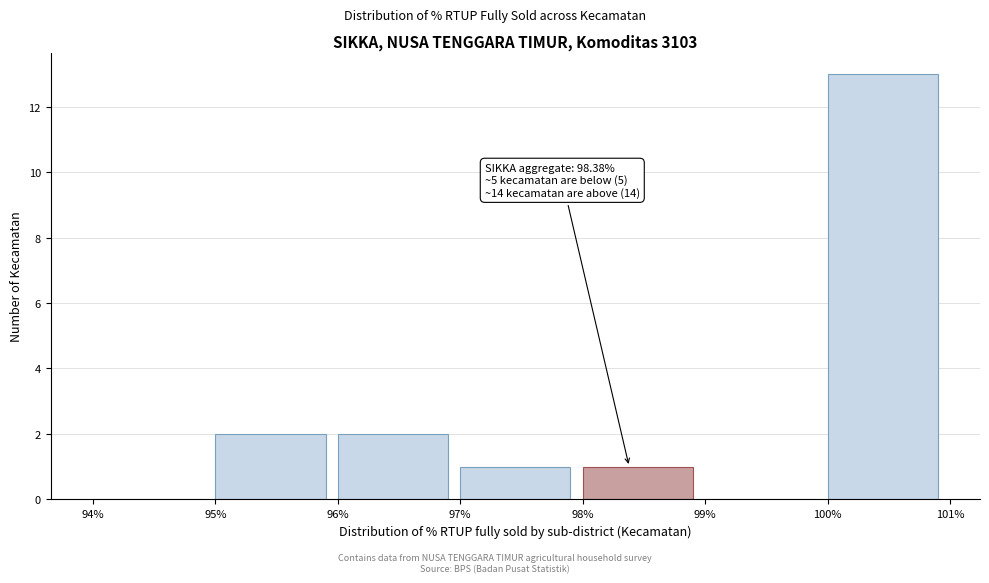

Over which range of the x-axis is the bar tallest?

100% to 101%